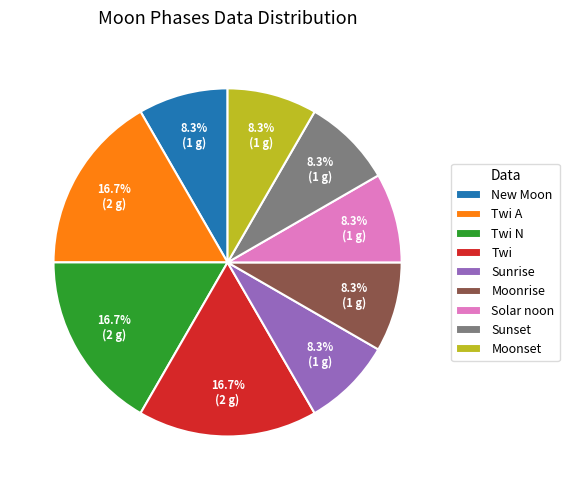

Is the sum of Twi and Sunset greater than half?

No